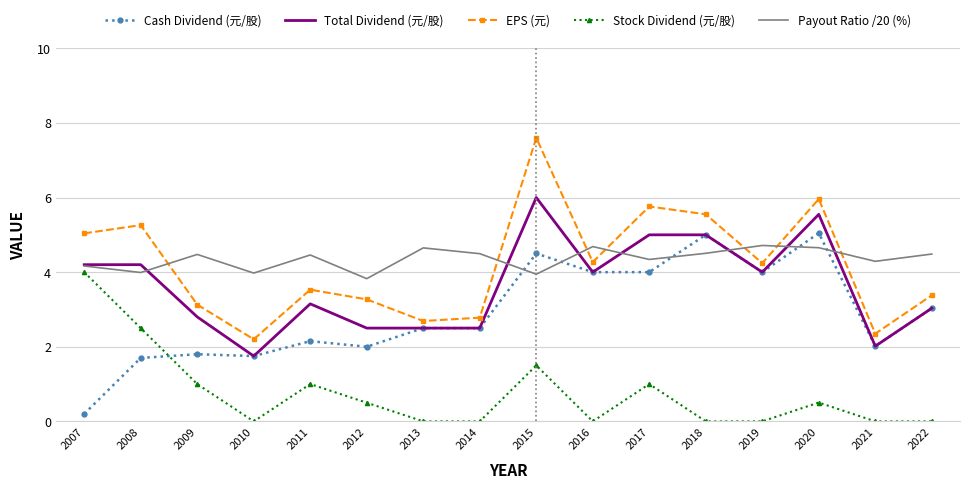

At which category is the sum across all series the highest?

2015